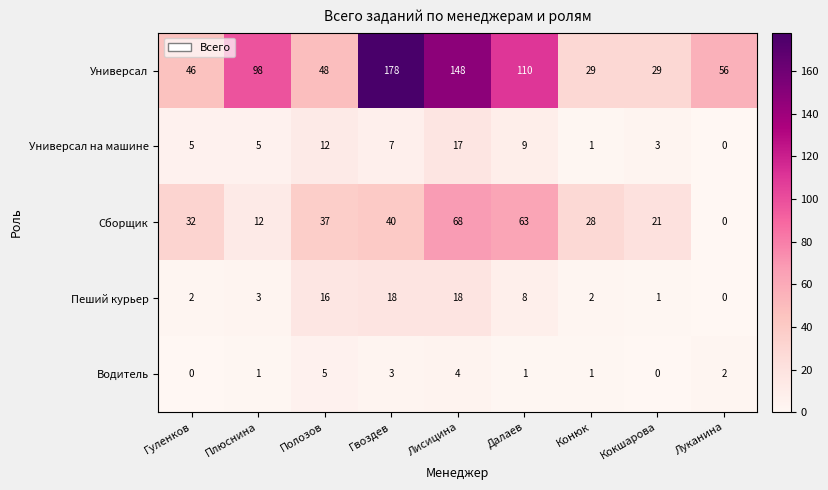

What is the total value across all series at Луканина?

58